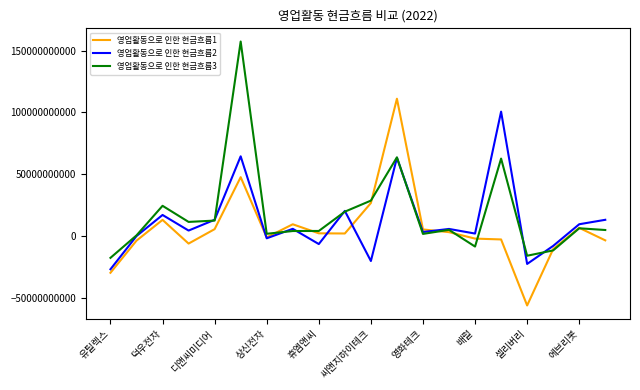

What is the minimum value for 영업활동으로 인한 현금흐름2?

-27057141489